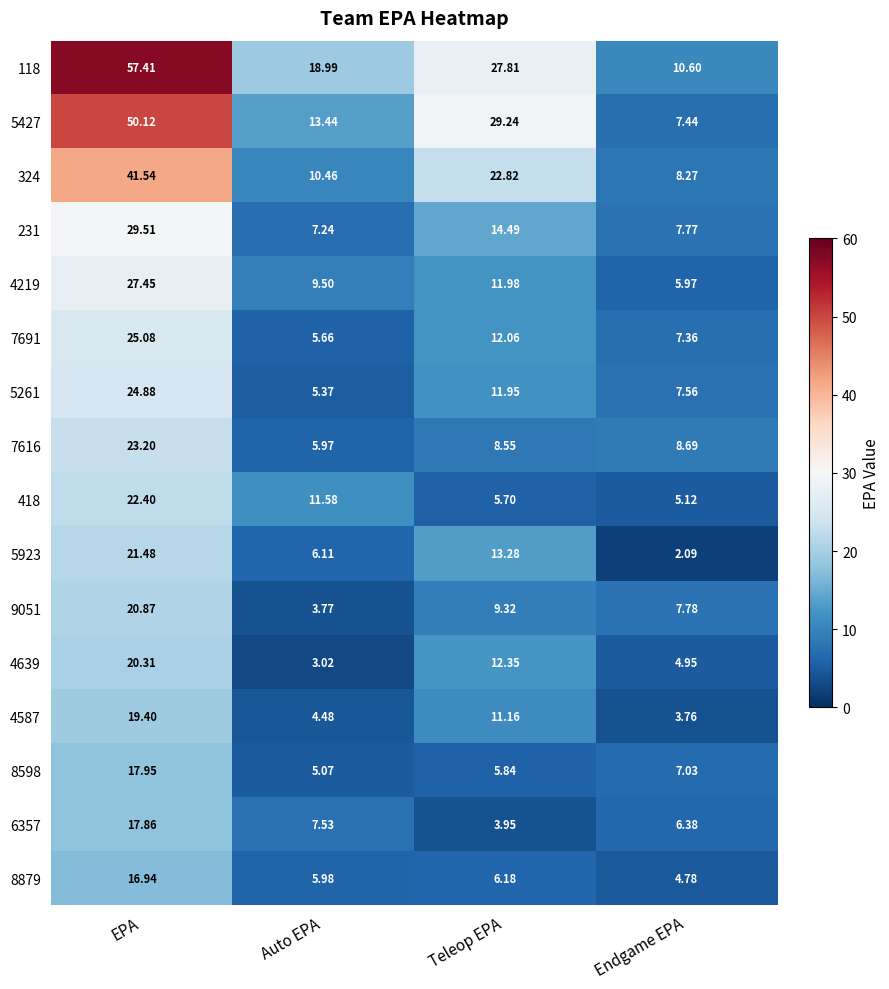

At which label does 4639 reach its minimum?

Auto EPA